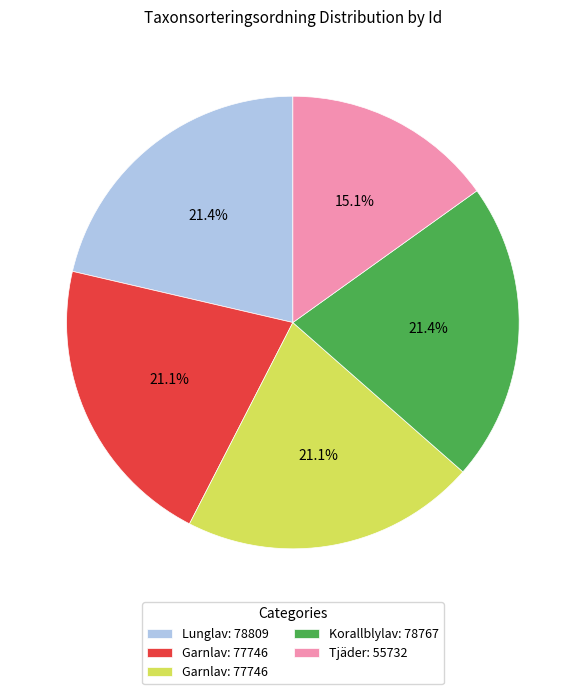

Is there any slice that represents more than half of the pie?

No